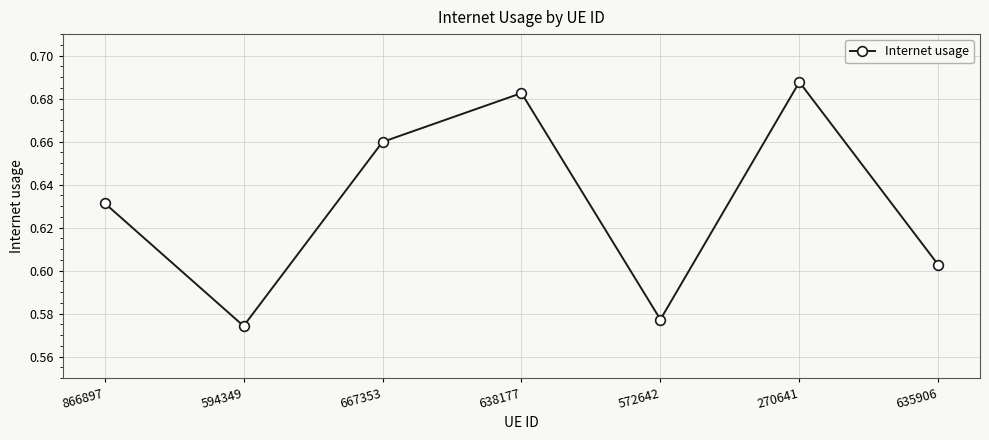

True or false: the data has more than 1 interior local peaks.

True